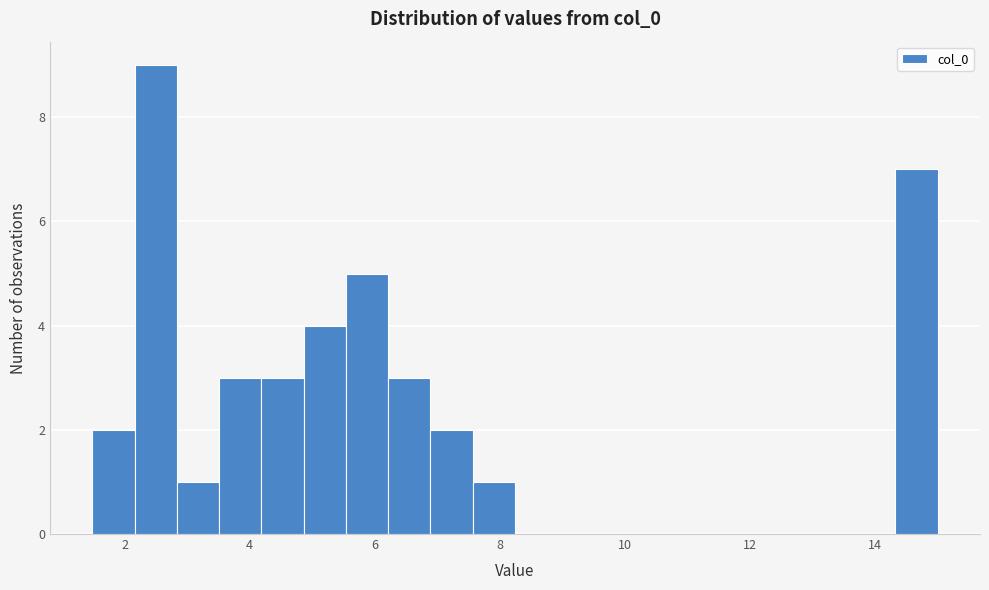

Read against the x-axis, roughly where is the centre of the tallest bar?

2.4